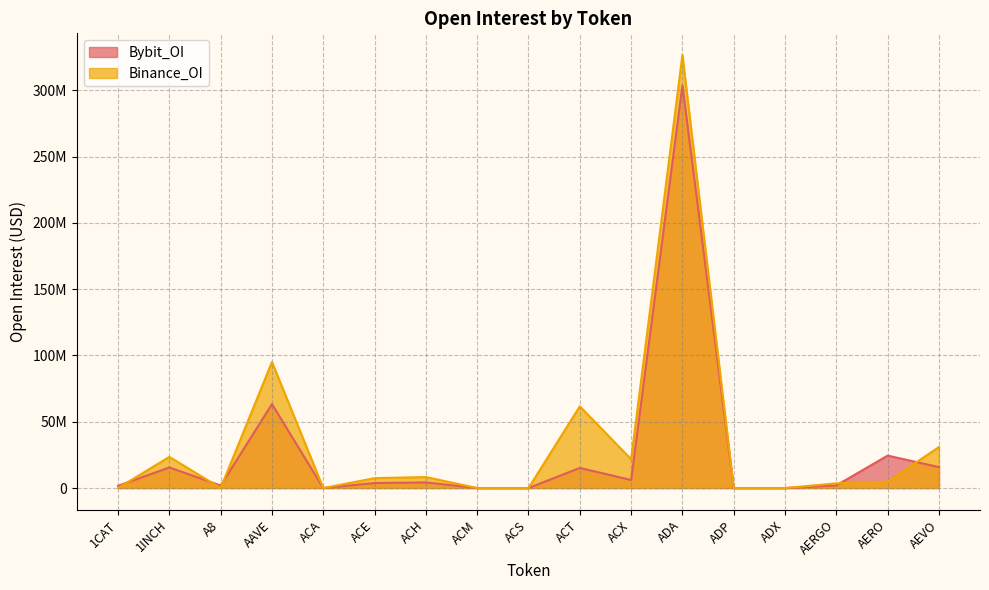

What is the label of the 2nd point from the right?

AERO